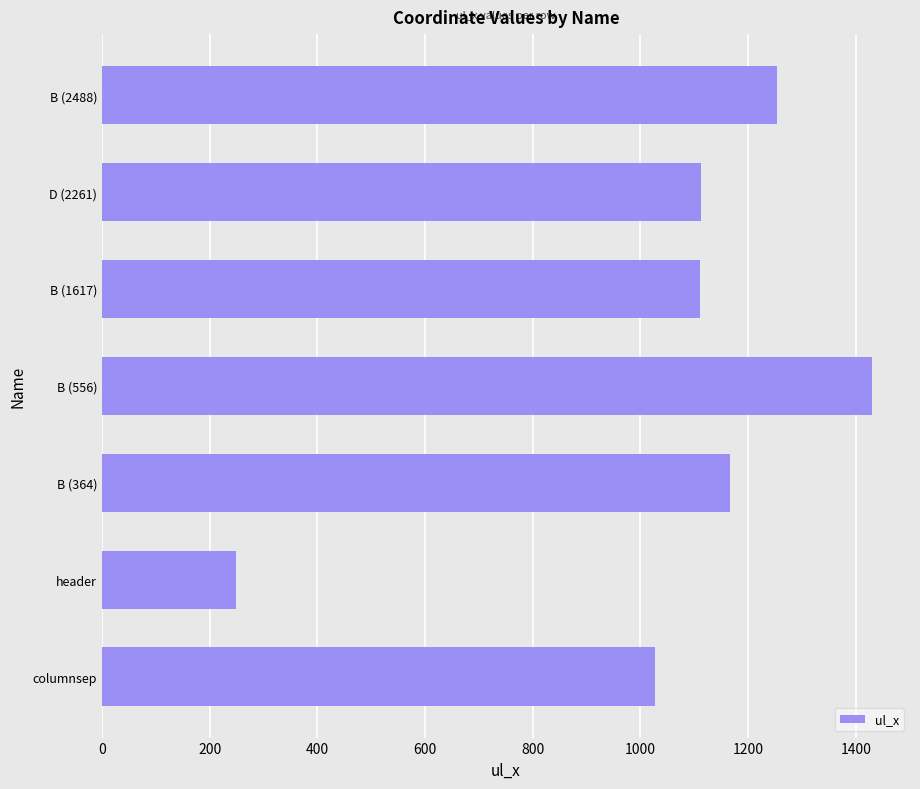

At which label is the value closest to 839?

columnsep